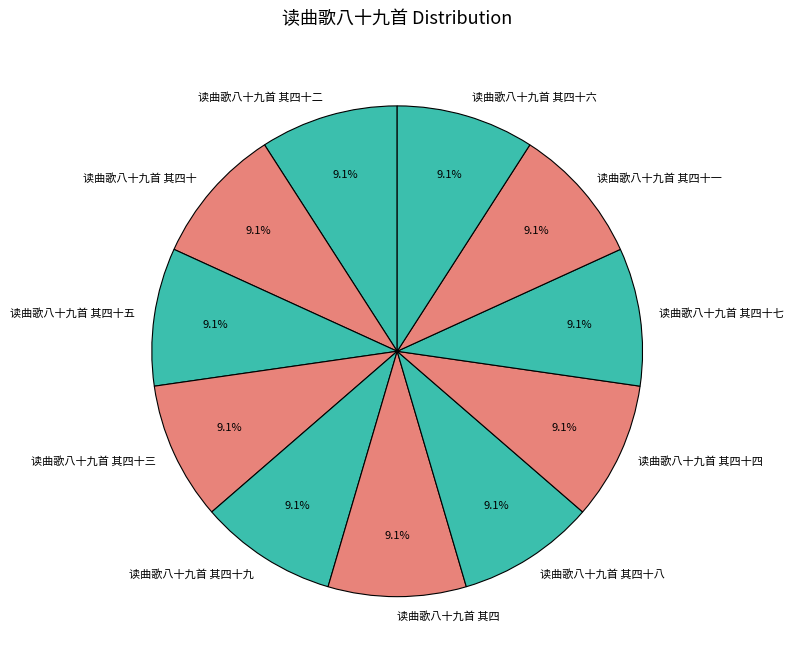

What percentage is NOT represented by 读曲歌八十九首 其四?

90.9%